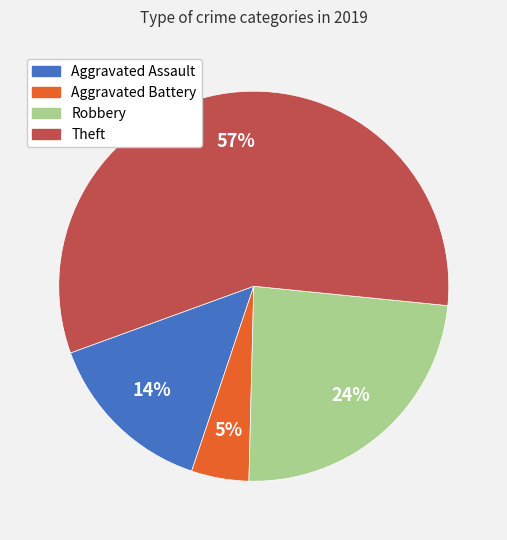

True or false: Aggravated Assault accounts for 14% of the total.

True